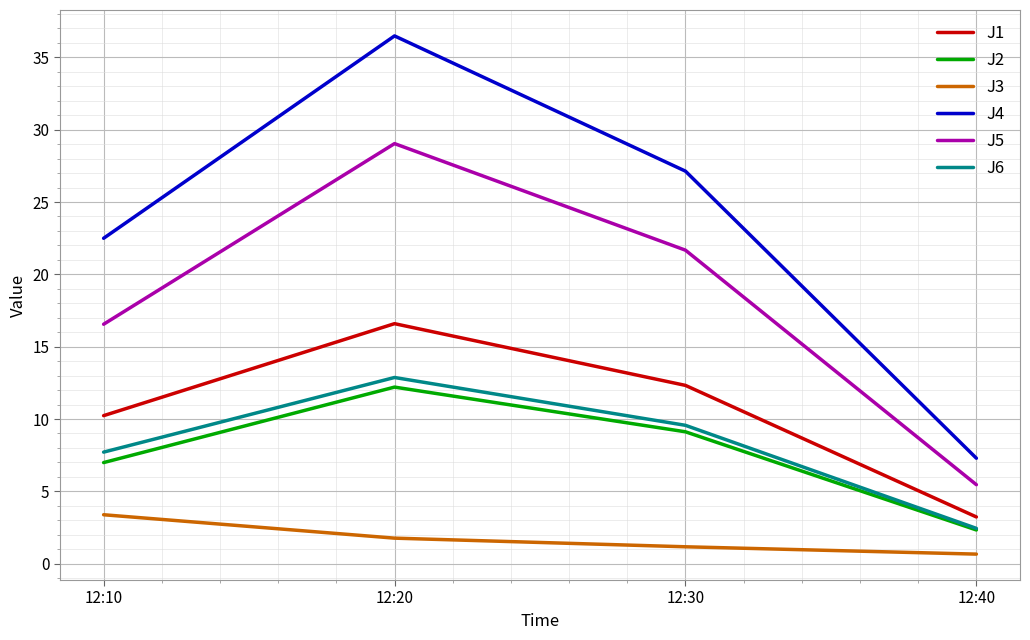

What is the total value across all series at 12:20?

109.0